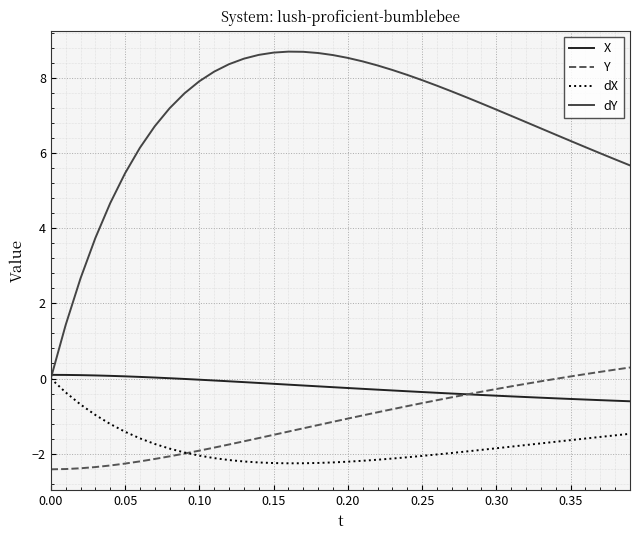

Which series has the largest total across all categories?

dY